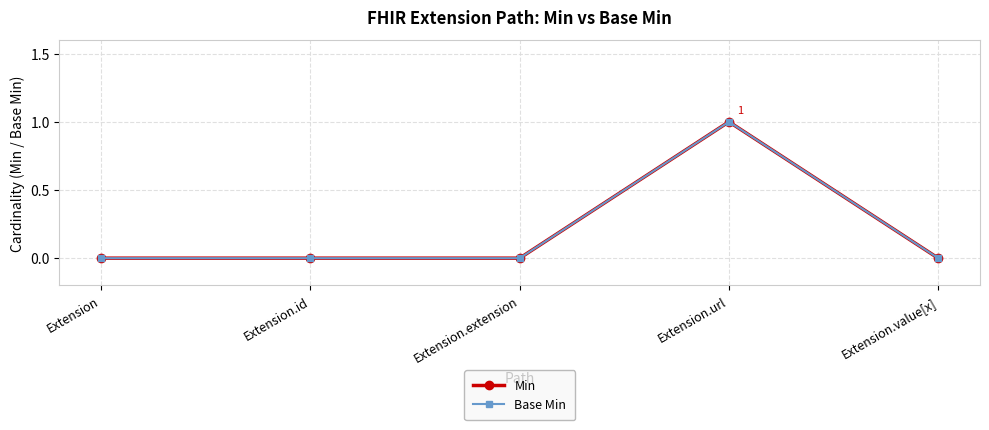

In Min, how many points are higher than both neighbors (excluding endpoints)?

1